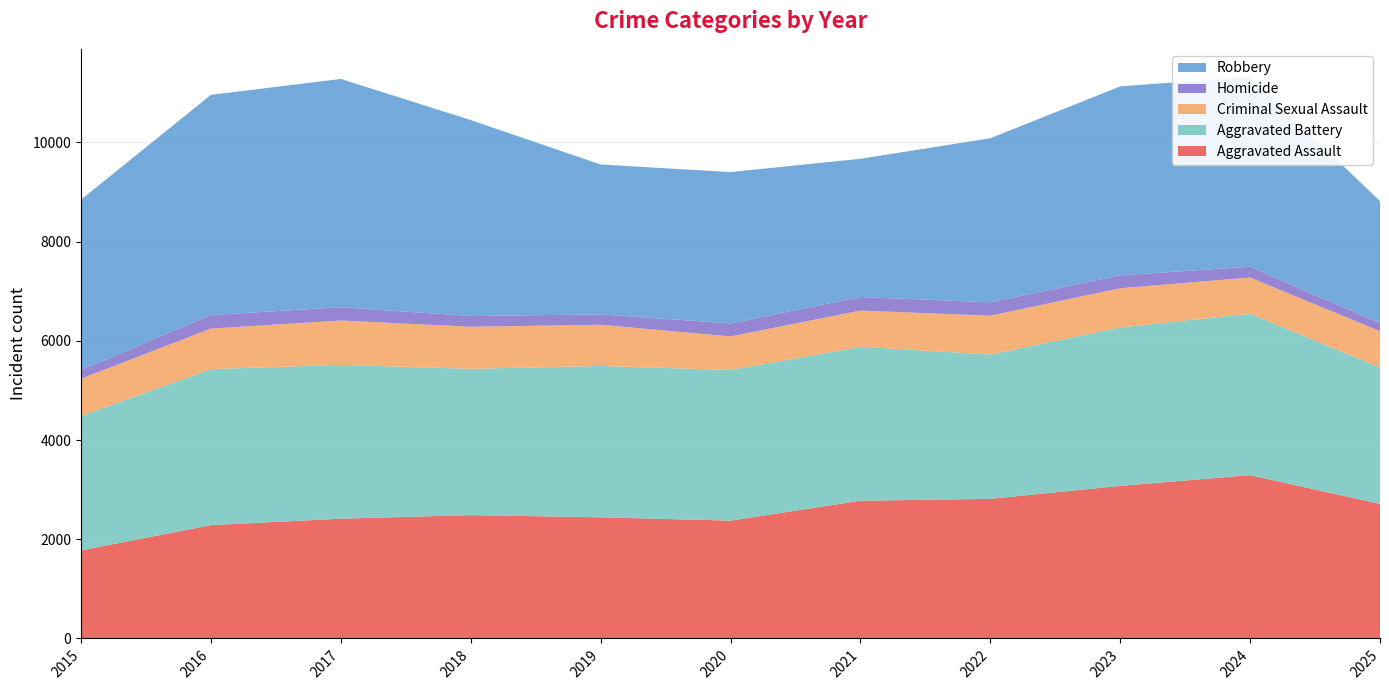

Reading right to left, what are all the values shown in this chart?

Aggravated Assault: 2025=2713	2024=3293	2023=3076	2022=2815	2021=2777	2020=2376	2019=2443	2018=2487	2017=2415	2016=2285	2015=1776
Aggravated Battery: 2025=2750	2024=3254	2023=3195	2022=2910	2021=3103	2020=3037	2019=3052	2018=2949	2017=3102	2016=3146	2015=2710
Criminal Sexual Assault: 2025=733	2024=730	2023=790	2022=783	2021=731	2020=676	2019=830	2018=849	2017=894	2016=817	2015=751
Homicide: 2025=160	2024=218	2023=261	2022=270	2021=274	2020=264	2019=209	2018=216	2017=267	2016=273	2015=177
Robbery: 2025=2462	2024=3827	2023=3809	2022=3307	2021=2786	2020=3050	2019=3022	2018=3951	2017=4603	2016=4439	2015=3434